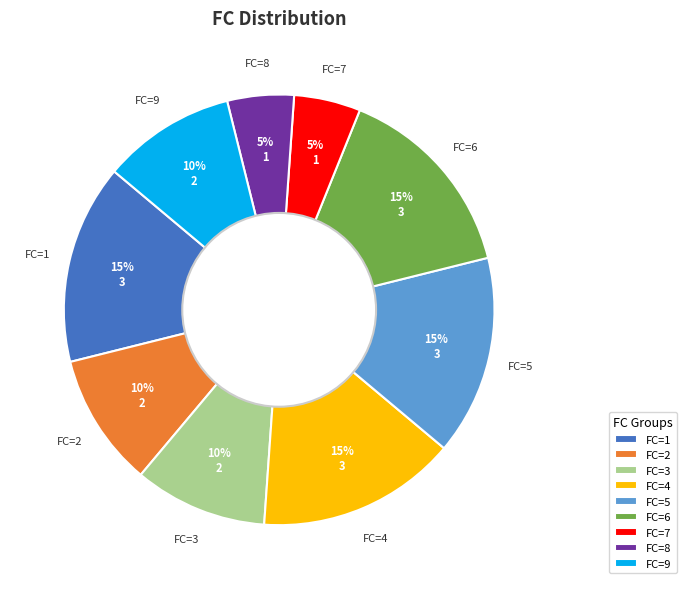

How many slices are in this pie chart?

9